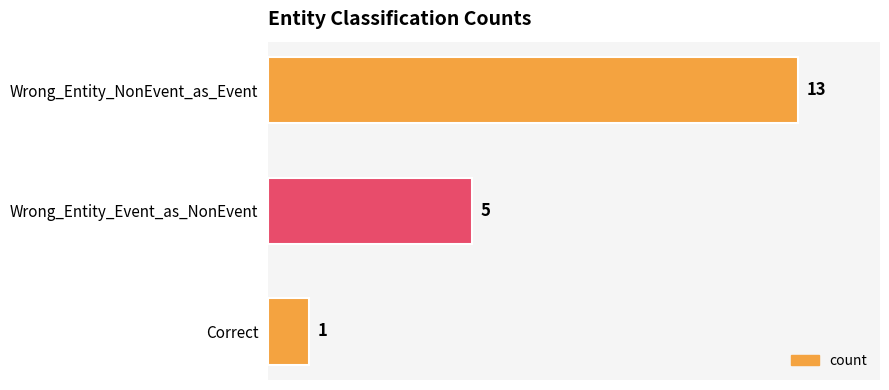

What is the smallest value displayed?

1